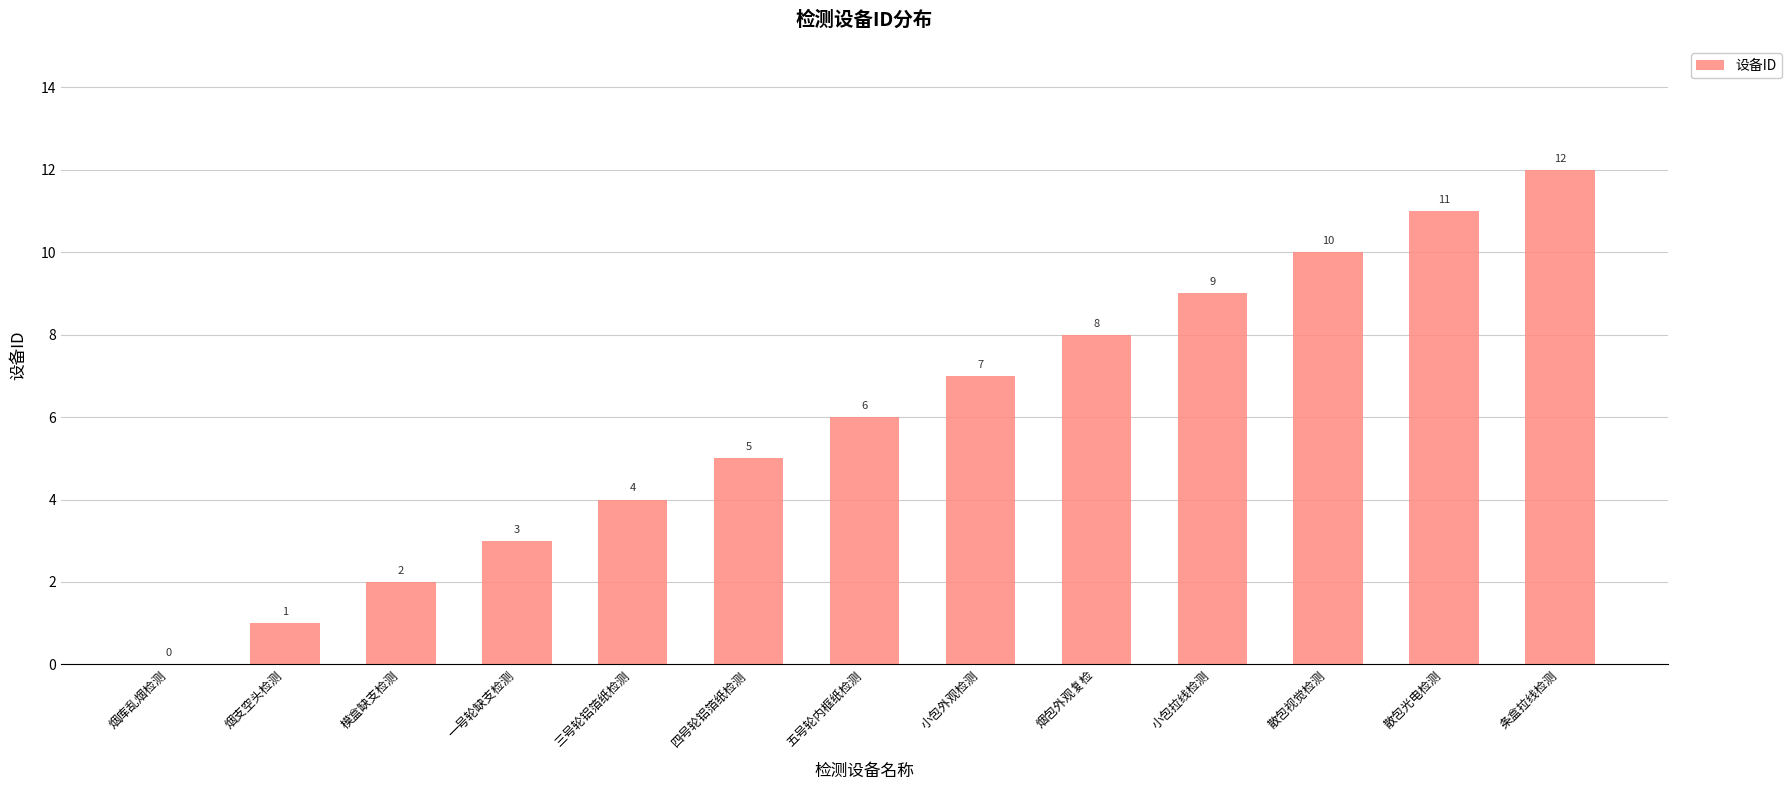

The chart shows a value of 5 at 四号轮铝箔纸检测. True or false?

True